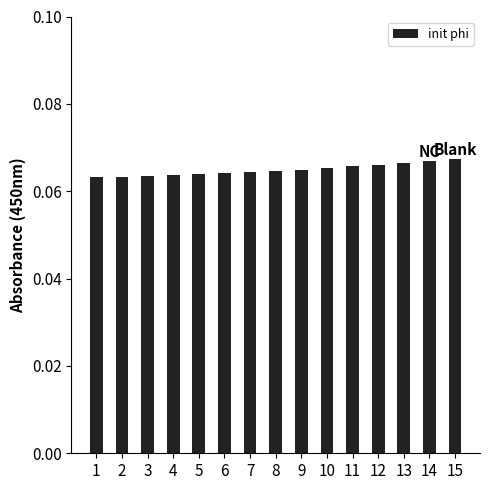

What is the sum of all values?

1.0